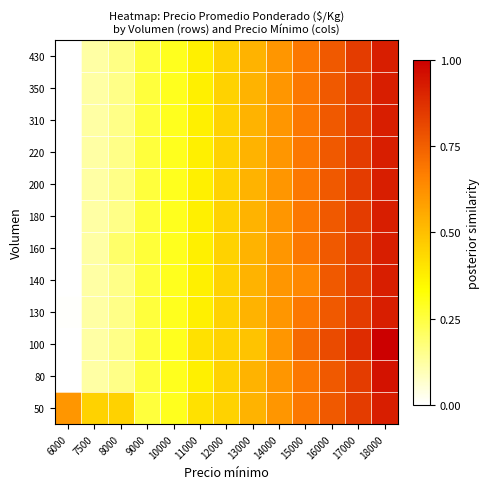

Reading right to left, what are all the values shown in this chart?

50: 18000=0.9	17000=0.8	16000=0.8	15000=0.7	14000=0.6	13000=0.5	12000=0.5	11000=0.4	10000=0.3	9000=0.3	8000=0.5	7500=0.5	6000=0.6
80: 18000=1.0	17000=0.8	16000=0.8	15000=0.7	14000=0.6	13000=0.5	12000=0.5	11000=0.4	10000=0.3	9000=0.3	8000=0.2	7500=0.1	6000=0.0
100: 18000=1.0	17000=0.9	16000=0.8	15000=0.7	14000=0.6	13000=0.5	12000=0.5	11000=0.4	10000=0.3	9000=0.3	8000=0.2	7500=0.1	6000=0.0
130: 18000=0.9	17000=0.8	16000=0.8	15000=0.7	14000=0.6	13000=0.5	12000=0.5	11000=0.4	10000=0.3	9000=0.3	8000=0.2	7500=0.1	6000=0.0
140: 18000=0.9	17000=0.8	16000=0.8	15000=0.6	14000=0.6	13000=0.5	12000=0.5	11000=0.4	10000=0.3	9000=0.3	8000=0.2	7500=0.1	6000=0.0
160: 18000=0.9	17000=0.8	16000=0.8	15000=0.7	14000=0.6	13000=0.5	12000=0.5	11000=0.4	10000=0.3	9000=0.3	8000=0.2	7500=0.1	6000=0.0
180: 18000=0.9	17000=0.8	16000=0.8	15000=0.7	14000=0.6	13000=0.5	12000=0.5	11000=0.4	10000=0.3	9000=0.3	8000=0.2	7500=0.1	6000=0.0
200: 18000=0.9	17000=0.8	16000=0.8	15000=0.7	14000=0.6	13000=0.5	12000=0.5	11000=0.4	10000=0.3	9000=0.3	8000=0.2	7500=0.1	6000=0.0
220: 18000=0.9	17000=0.8	16000=0.8	15000=0.7	14000=0.6	13000=0.5	12000=0.5	11000=0.4	10000=0.3	9000=0.3	8000=0.2	7500=0.1	6000=0.0
310: 18000=0.9	17000=0.8	16000=0.8	15000=0.7	14000=0.6	13000=0.5	12000=0.5	11000=0.4	10000=0.3	9000=0.3	8000=0.2	7500=0.1	6000=0.0
350: 18000=0.9	17000=0.8	16000=0.8	15000=0.7	14000=0.6	13000=0.5	12000=0.5	11000=0.4	10000=0.3	9000=0.3	8000=0.2	7500=0.1	6000=0.0
430: 18000=0.9	17000=0.8	16000=0.8	15000=0.7	14000=0.6	13000=0.5	12000=0.5	11000=0.4	10000=0.3	9000=0.3	8000=0.2	7500=0.1	6000=0.0